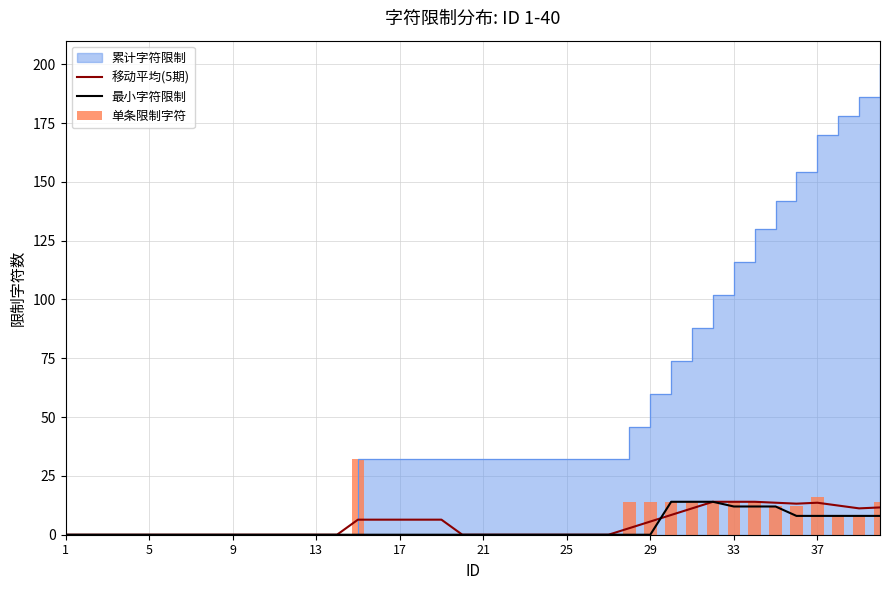

What is the highest value of the 最小字符限制 series?

14.0